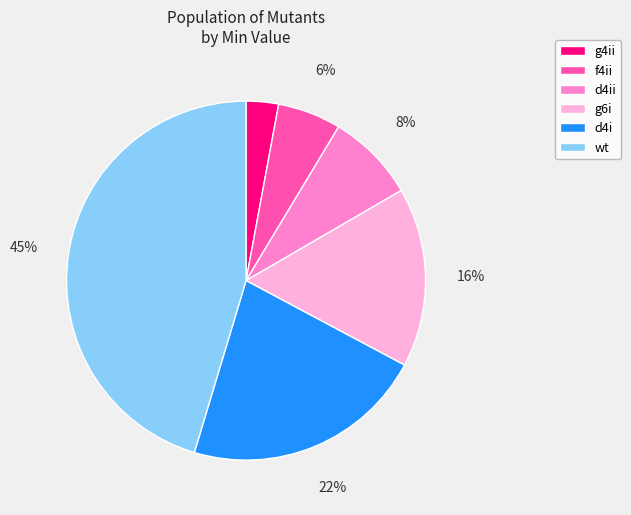

Count the number of slices in the pie.

6